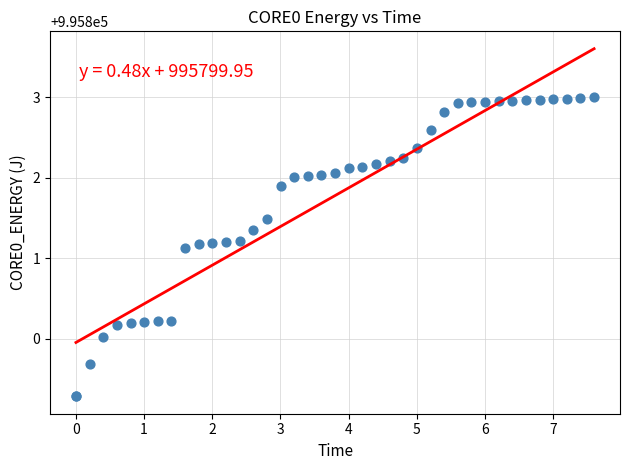

What Y value in the scatter plot is closest to 995801?

995801.1